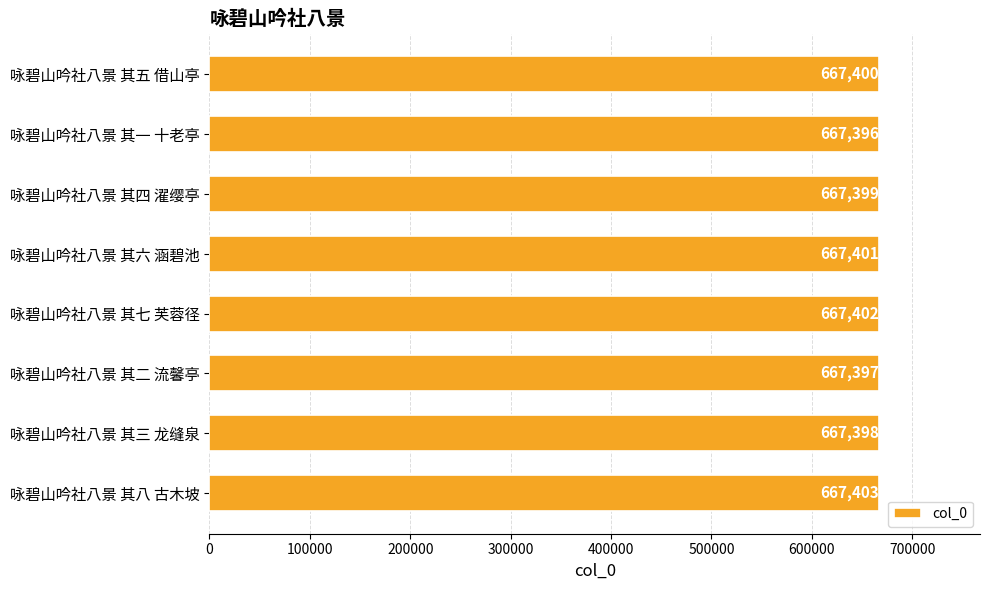

What is the change in value from 咏碧山吟社八景 其一 十老亭 to 咏碧山吟社八景 其三 龙缝泉?

+2